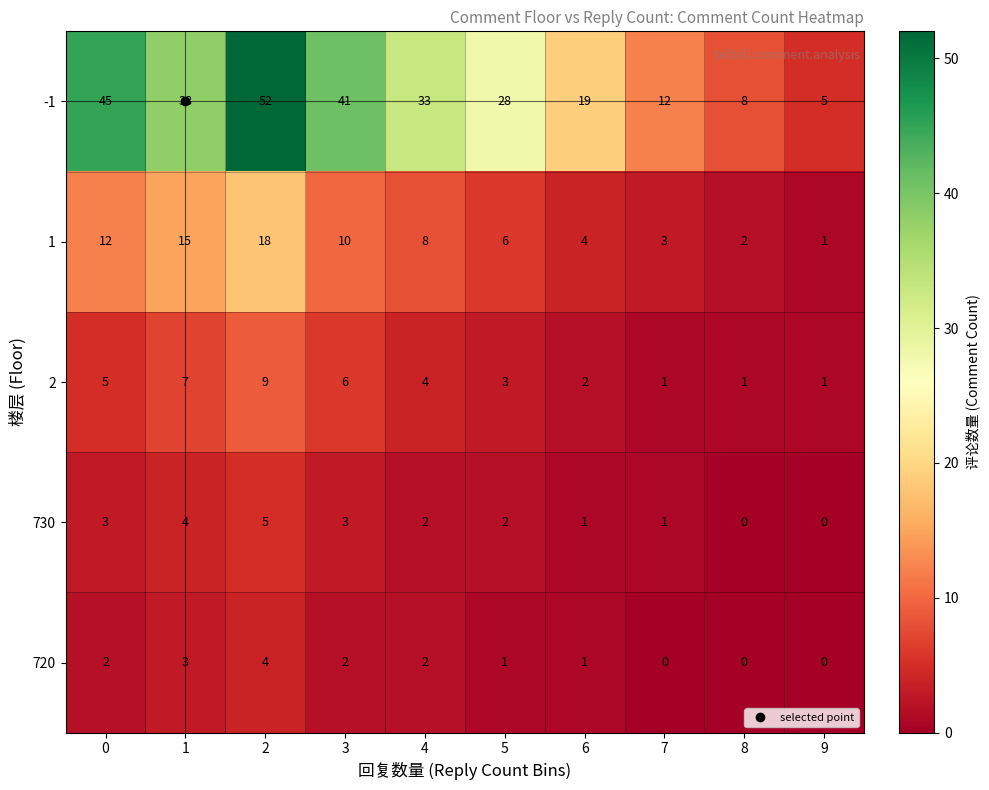

What is the spread (max minus min) of values at 9?

5